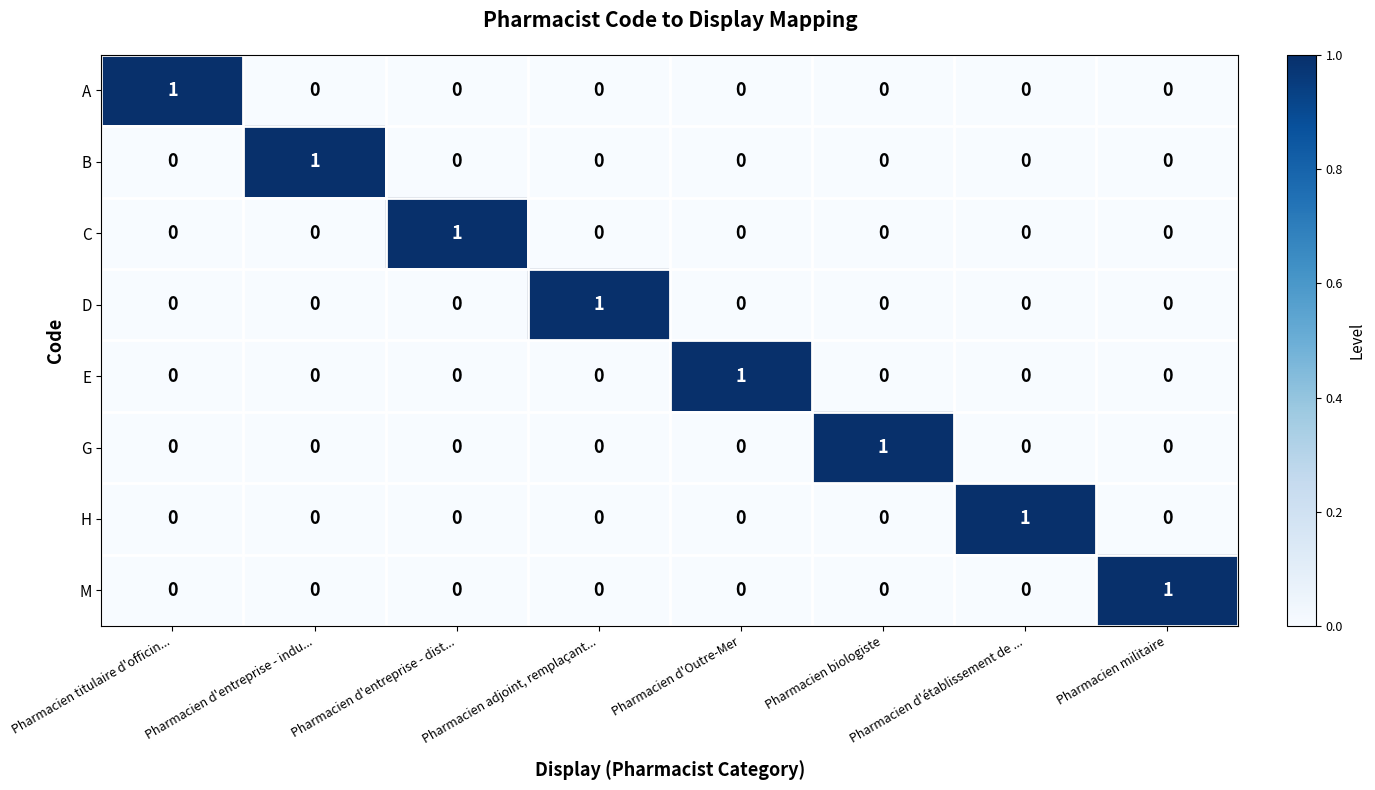

How many values in the G series exceed 0?

1